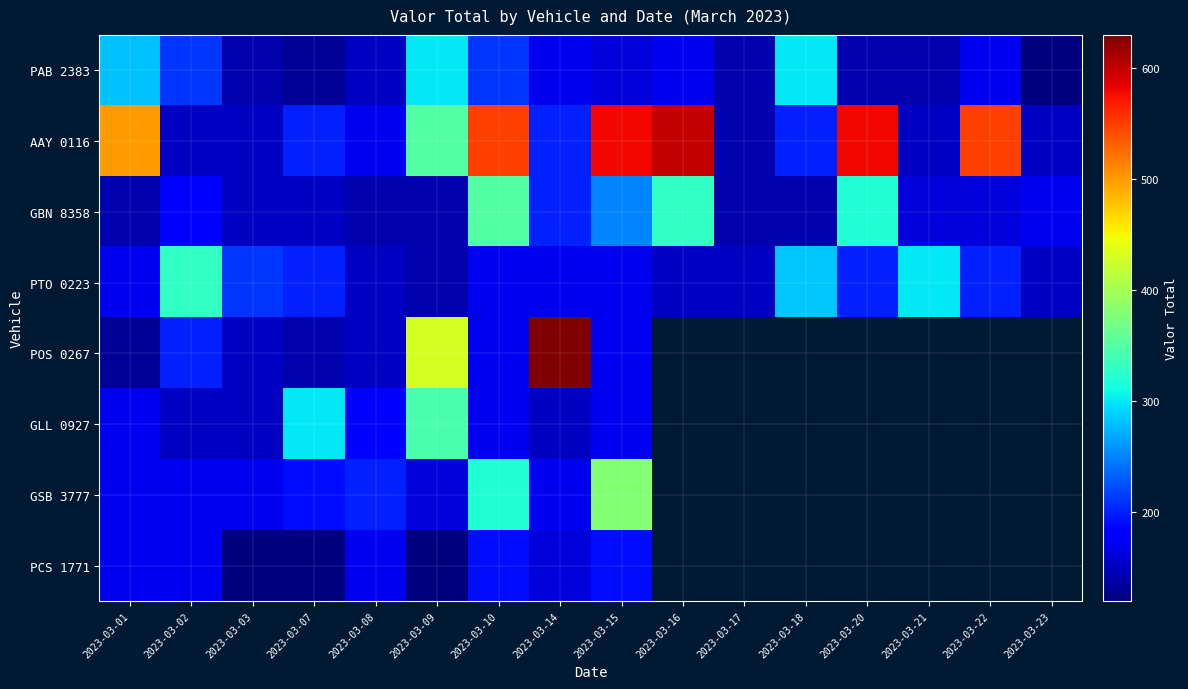

Which series has the widest spread of values?

POS 0267